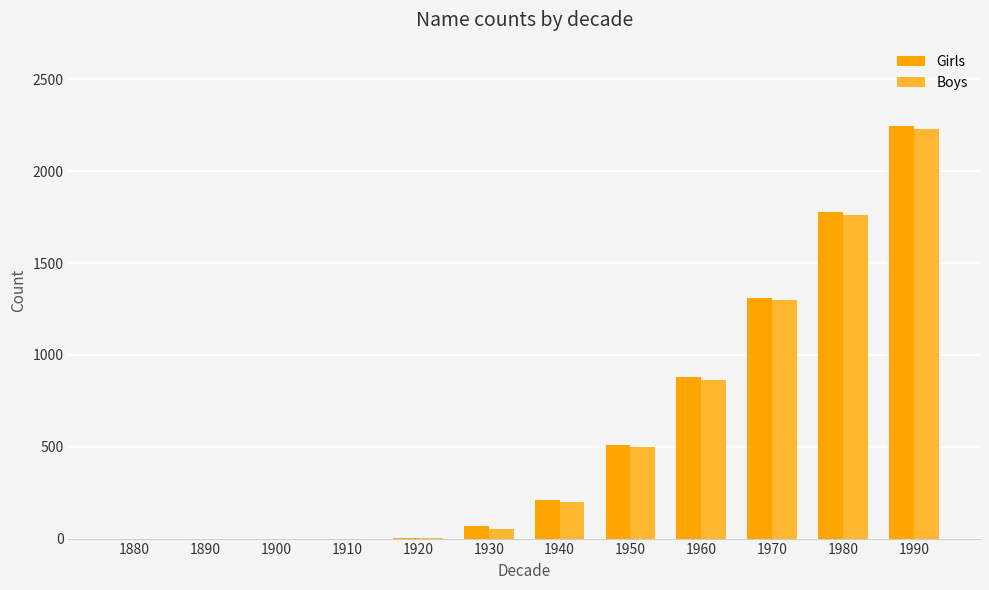

What are all the series names shown in the legend?

Girls, Boys